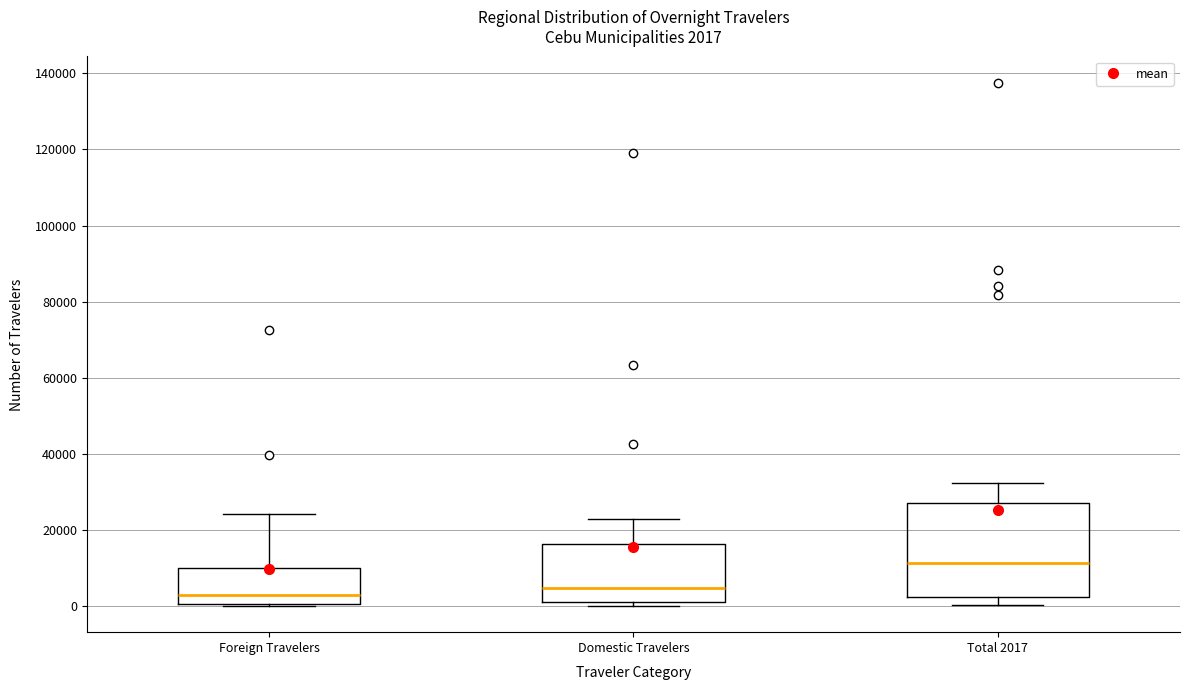

Which box's median line is the highest?

Total 2017